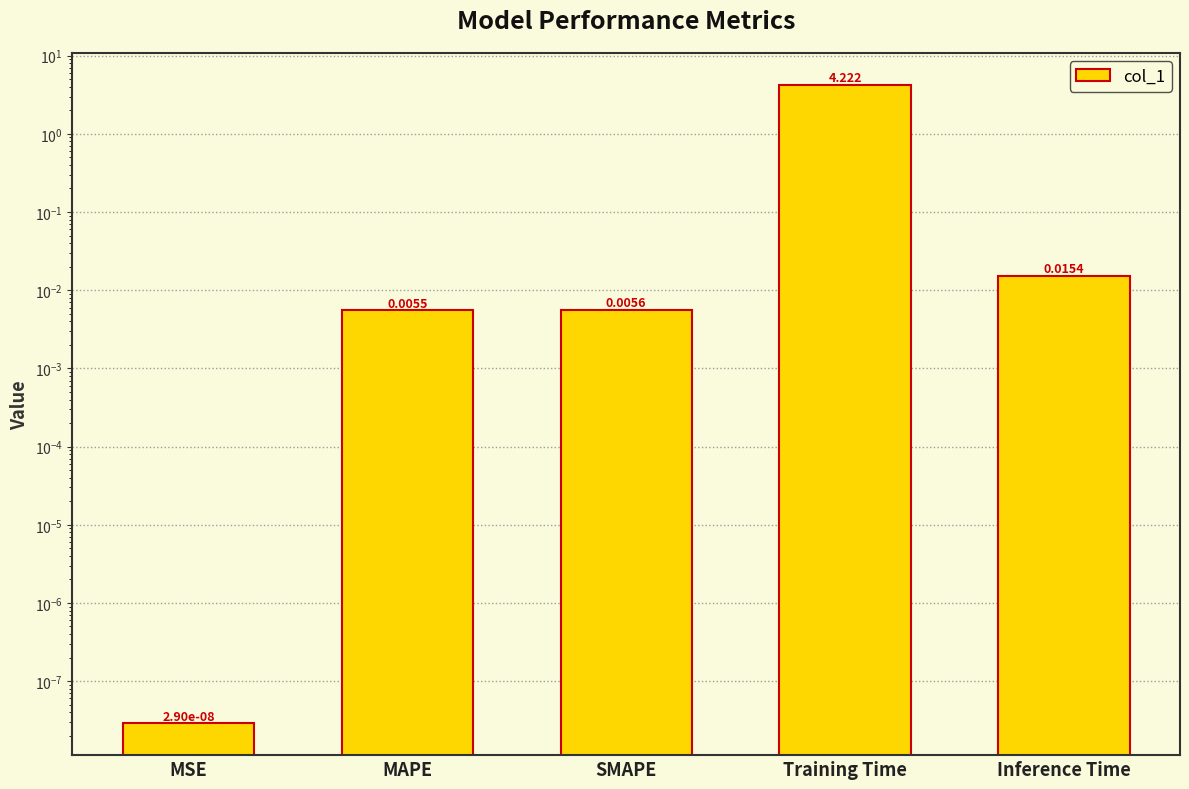

List the labels in order of value, largest first.

Training Time, Inference Time, SMAPE, MAPE, MSE